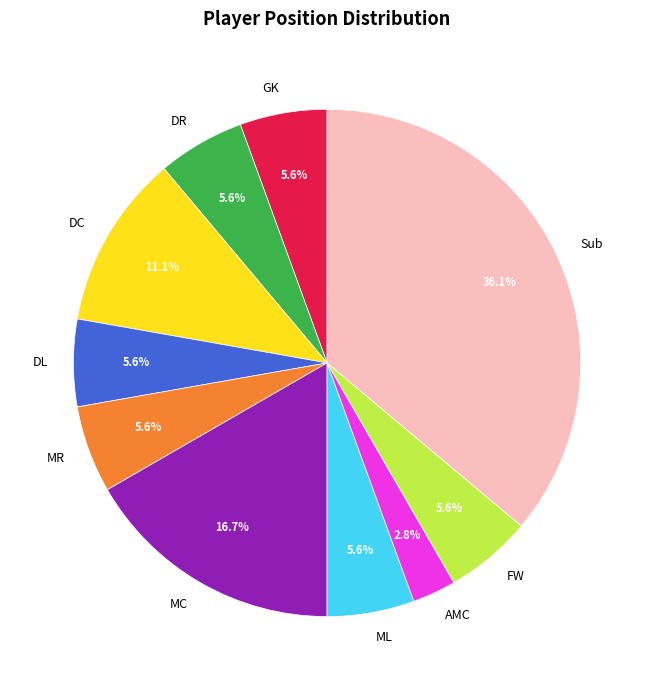

Approximately how many times larger is the value at GK compared to DL?

1.0